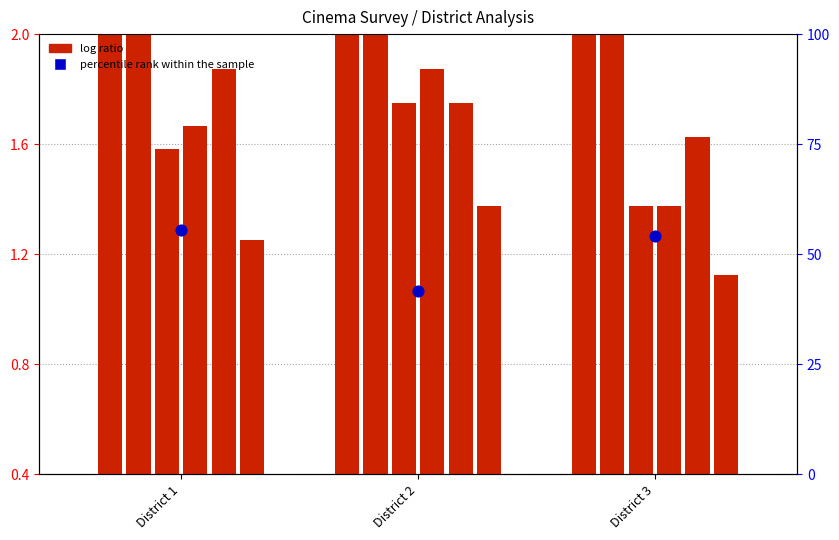

Which series has the largest Y range (max minus min)?

percentile rank within the sample